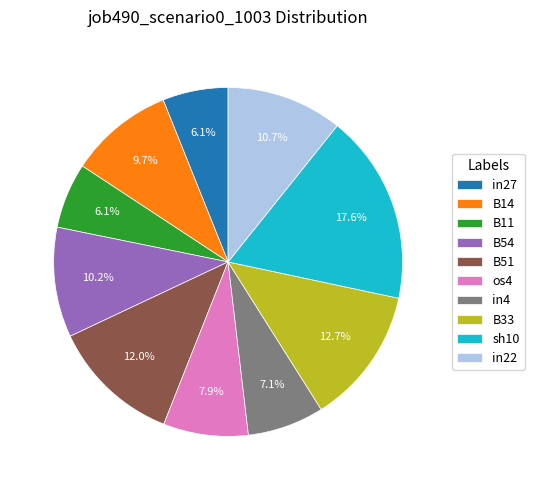

How many slices are in this pie chart?

10